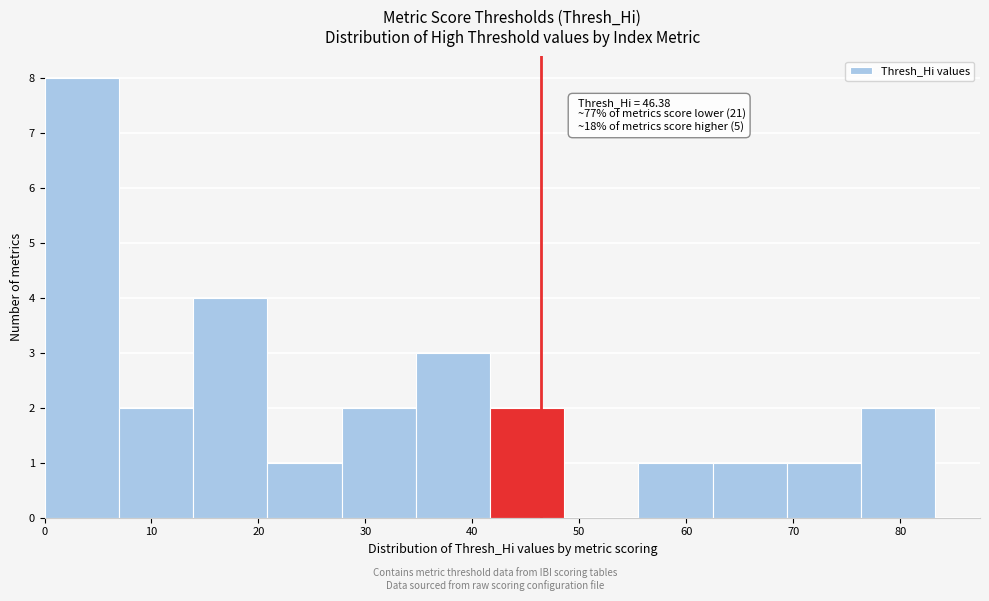

Which range on the x-axis has the tallest bar?

0 to 7